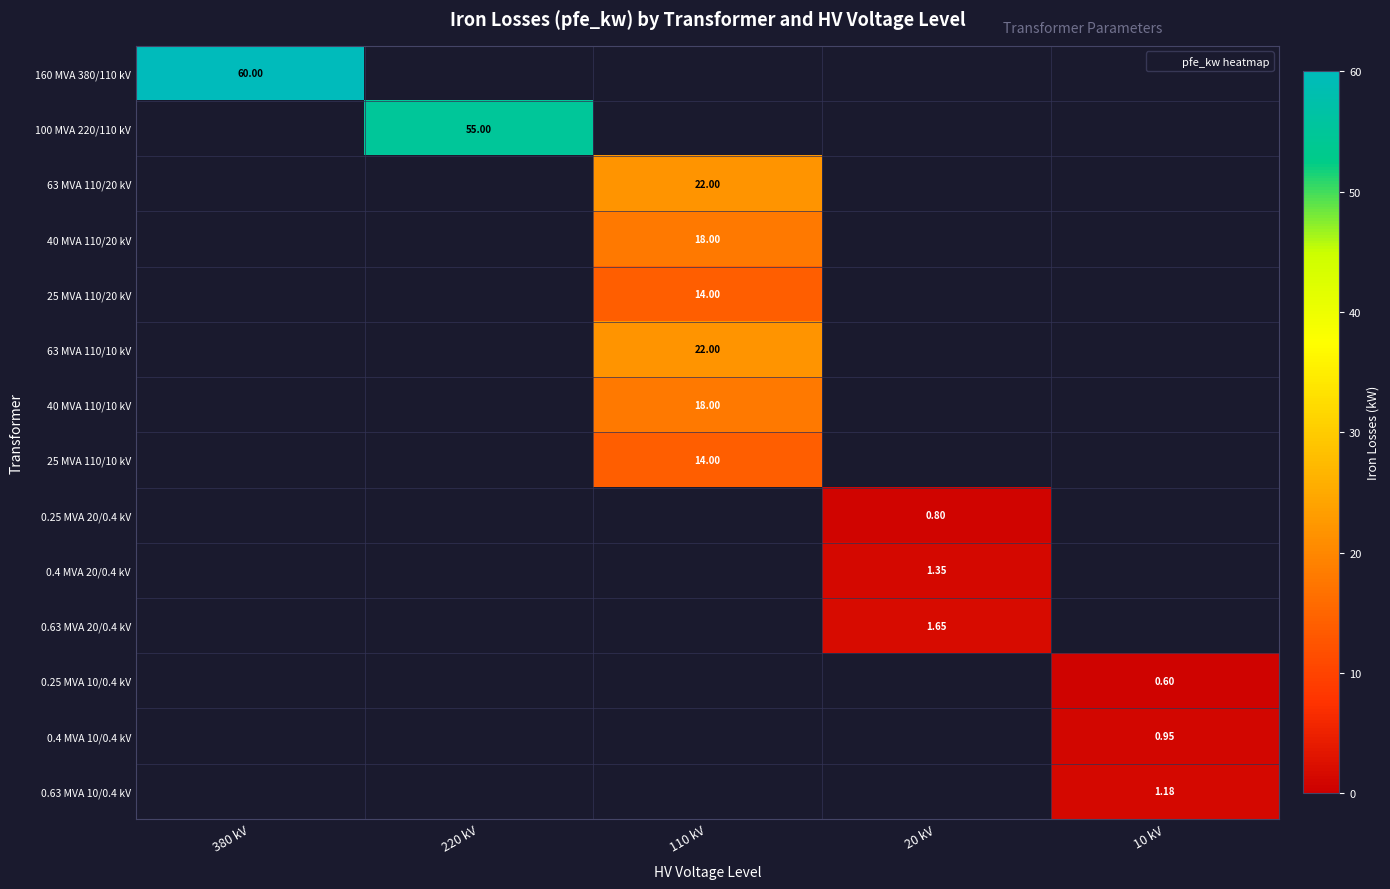

At how many categories does at least one series exceed 56?

1